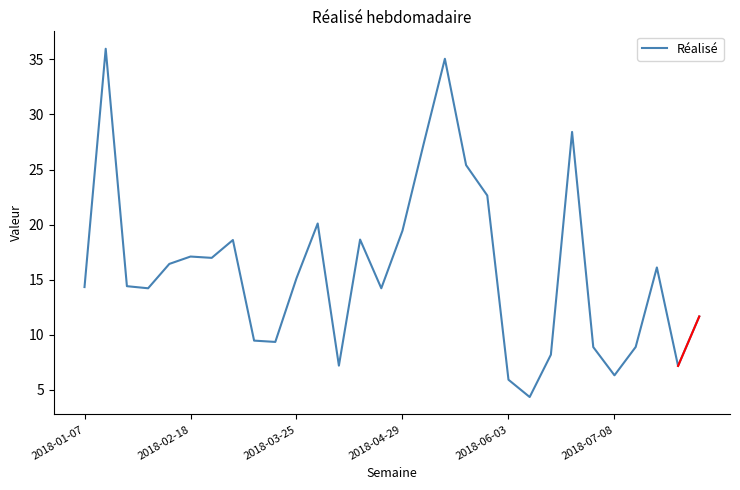

Does the chart display data point markers on the line(s)?

No